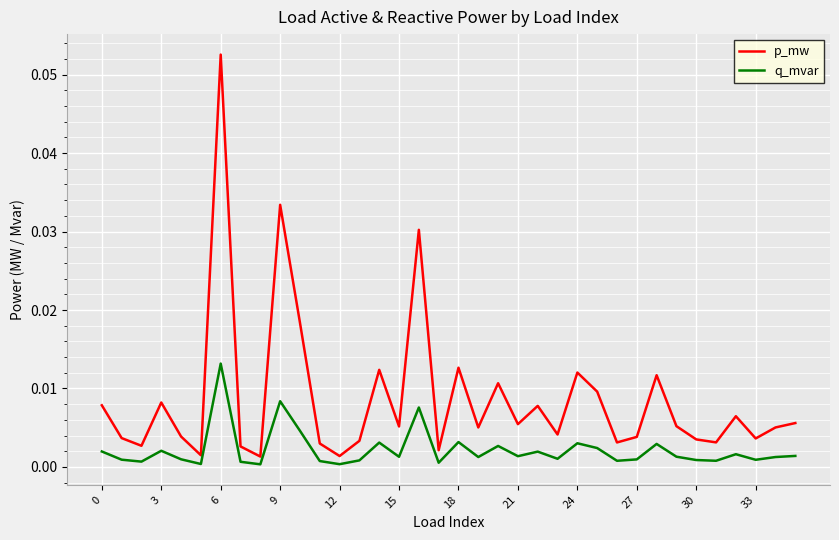

True or false: p_mw has more than 1 interior local peaks.

True